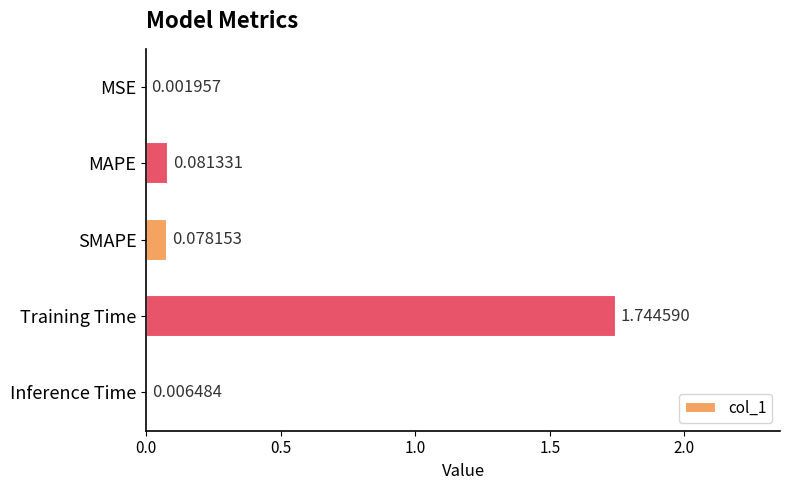

Between SMAPE and Inference Time, which is larger?

SMAPE